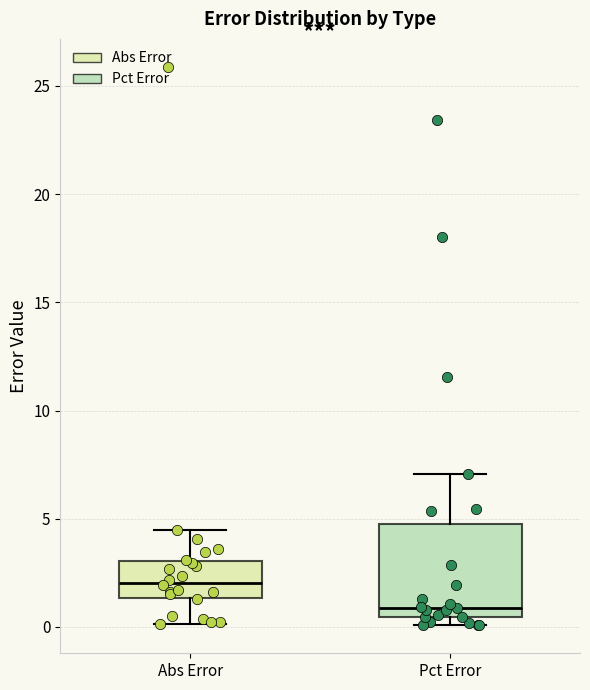

Which box has the highest median line?

Abs Error